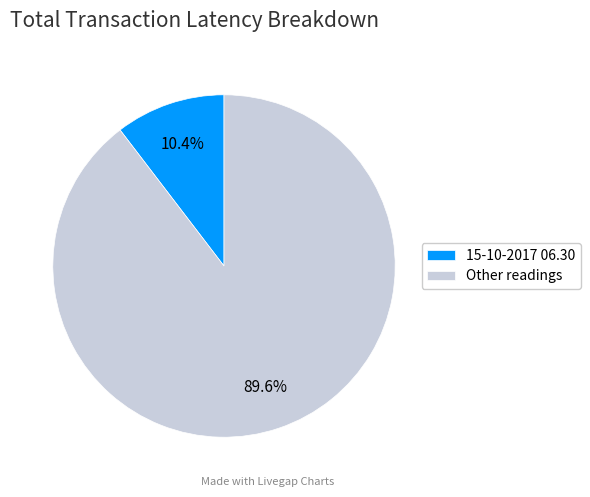

Which category has the smallest portion of the pie?

15-10-2017 06.30